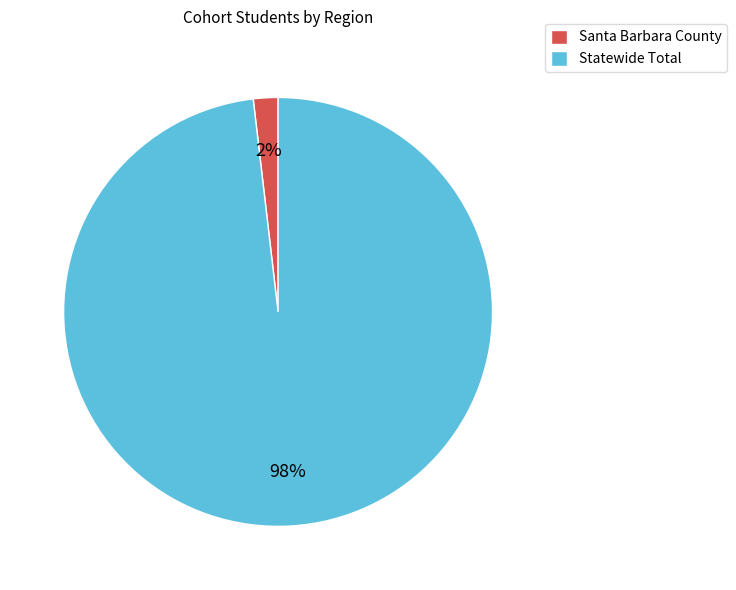

Which slice is the smallest?

Santa Barbara County